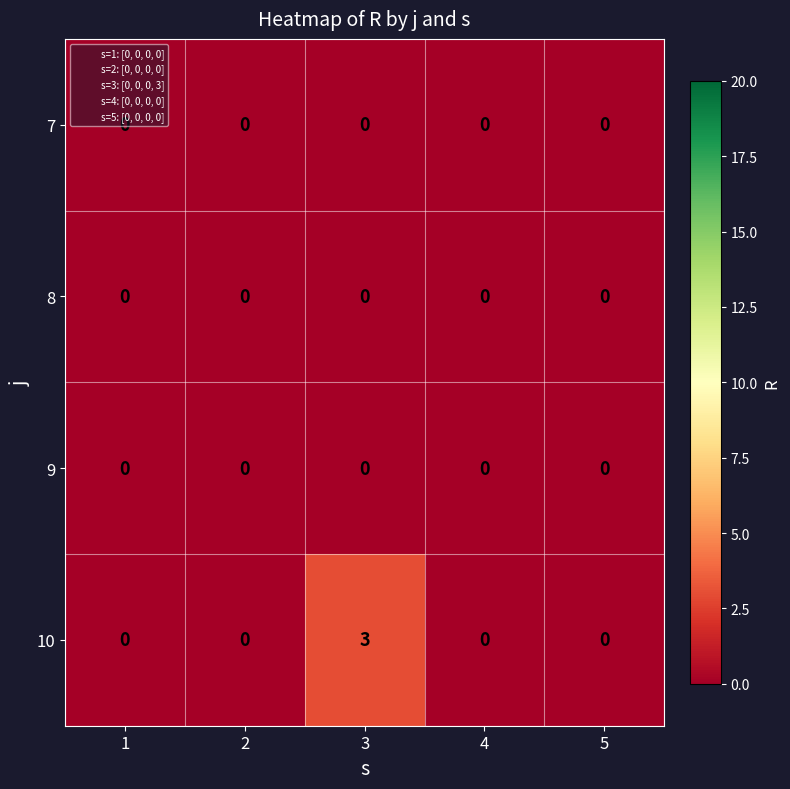

What is the difference between the maximum and second lowest values in the 10 series?

3